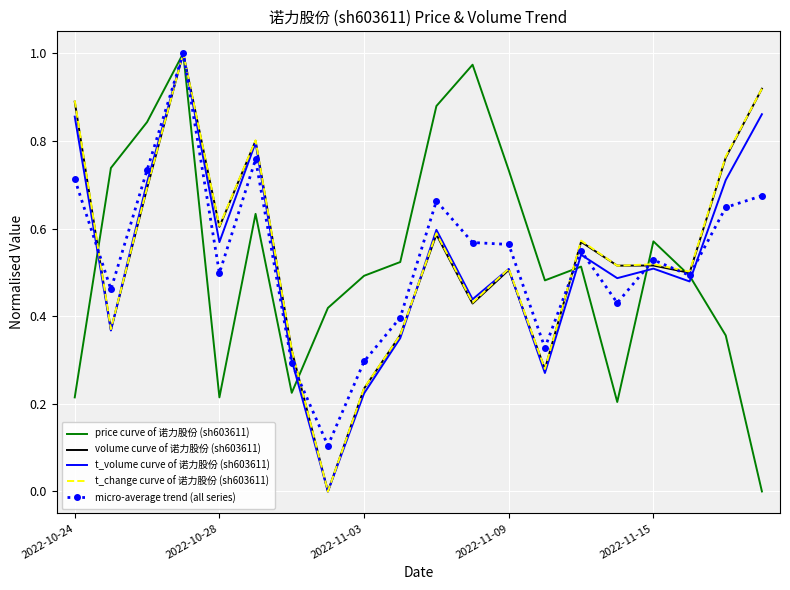

Where is price curve of 诺力股份 (sh603611) nearest to the value 0?

19